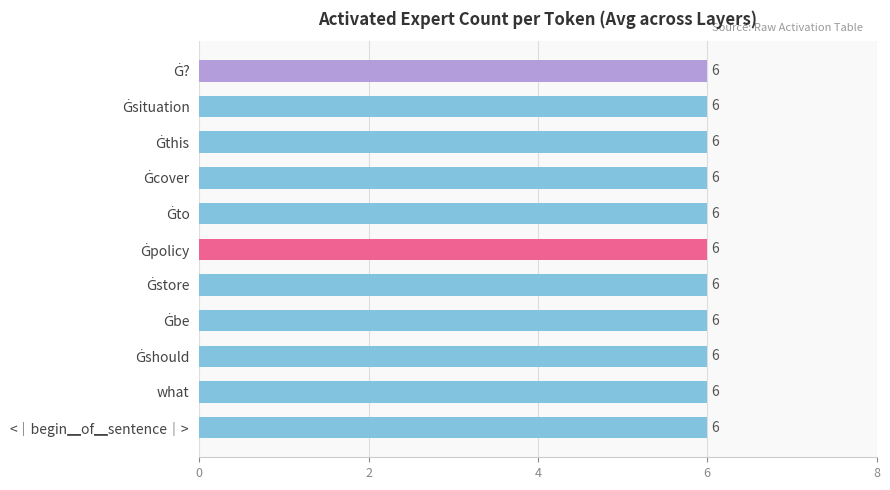

What is the sum of all Average Layer ID values?

66